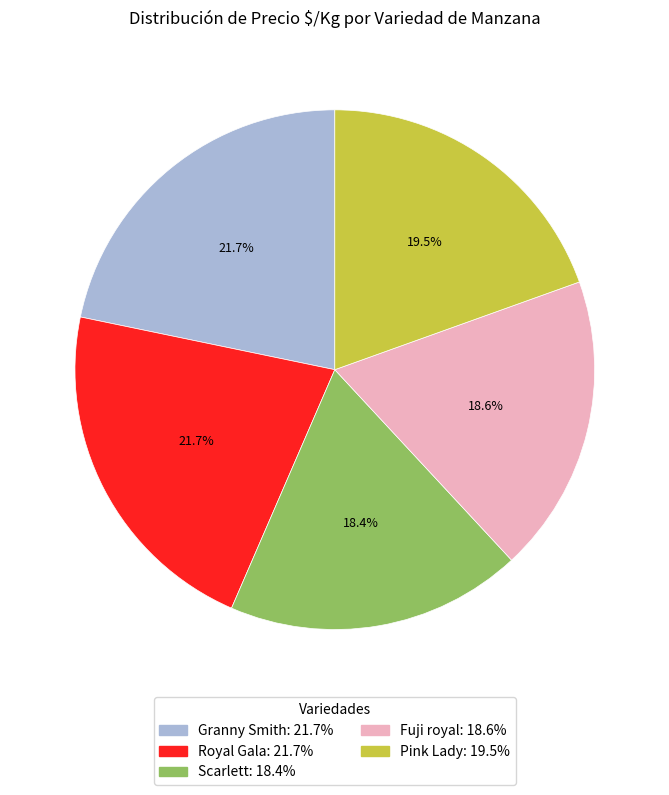

Combined, what portion of the pie is Royal Gala and Fuji royal?

40.3%